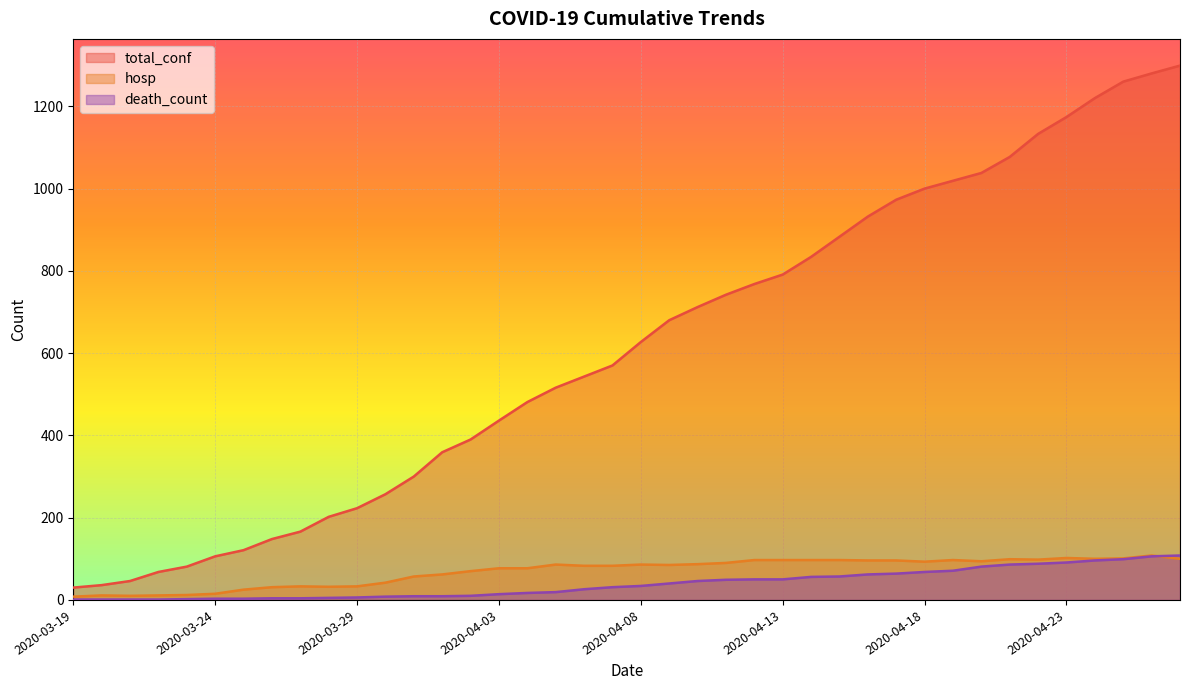

What is the sum of all hosp values?

2778